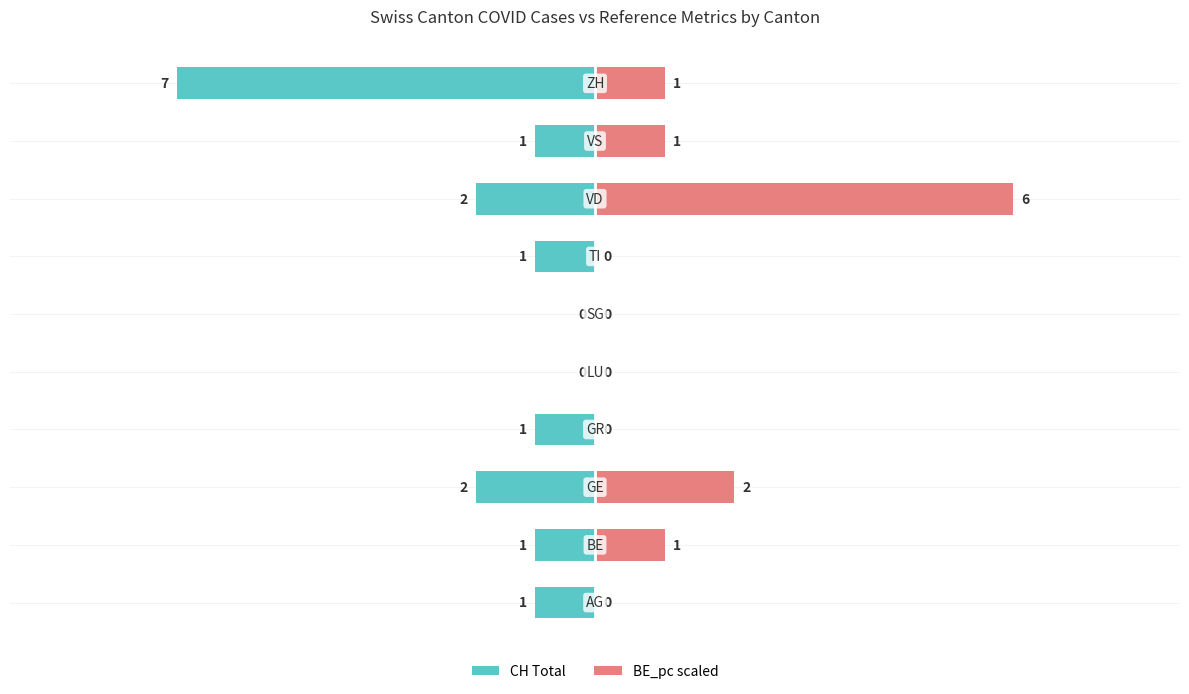

Between LU and VS, which series saw the biggest shift?

Canton Total (CH)